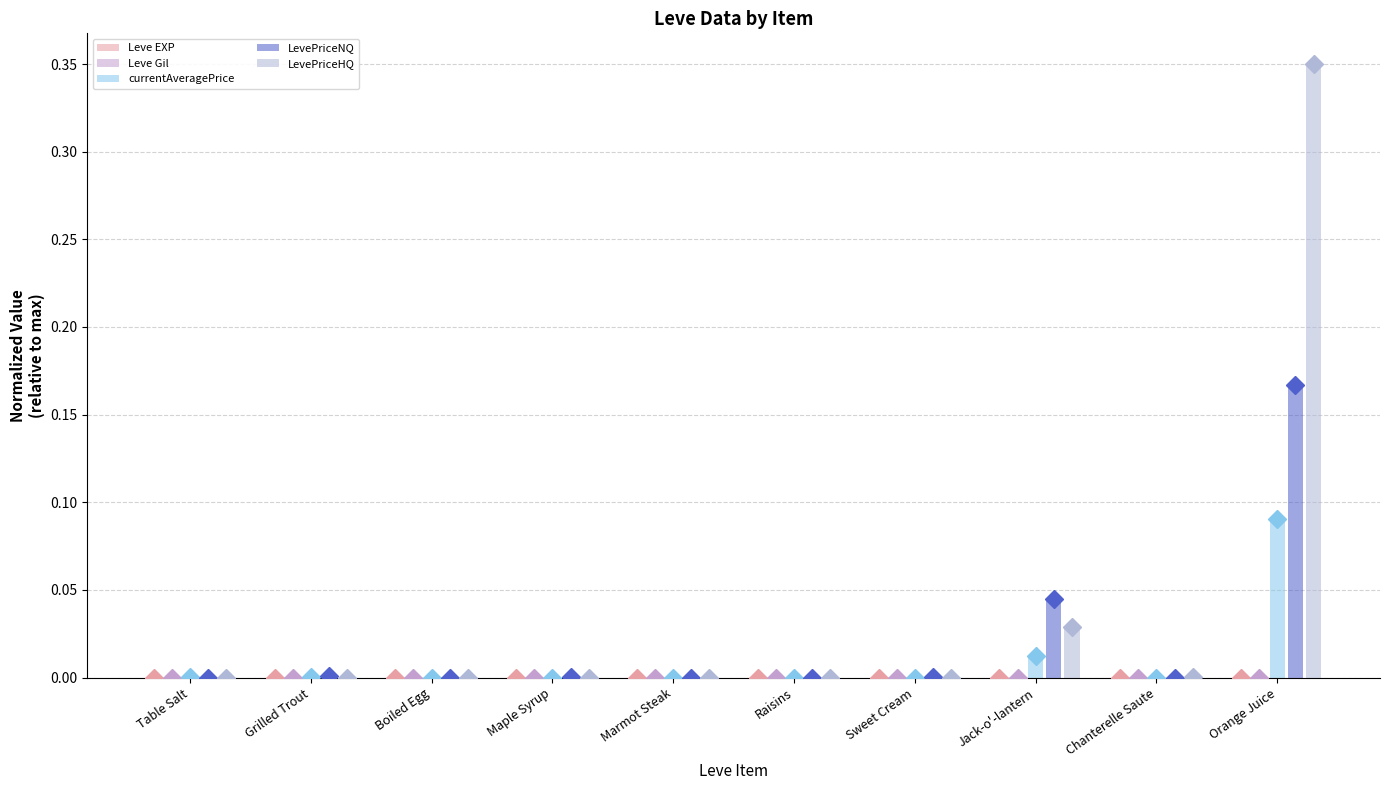

List the series in order of their peak value, lowest first.

Leve Gil, Leve EXP, currentAveragePrice, LevePriceNQ, LevePriceHQ